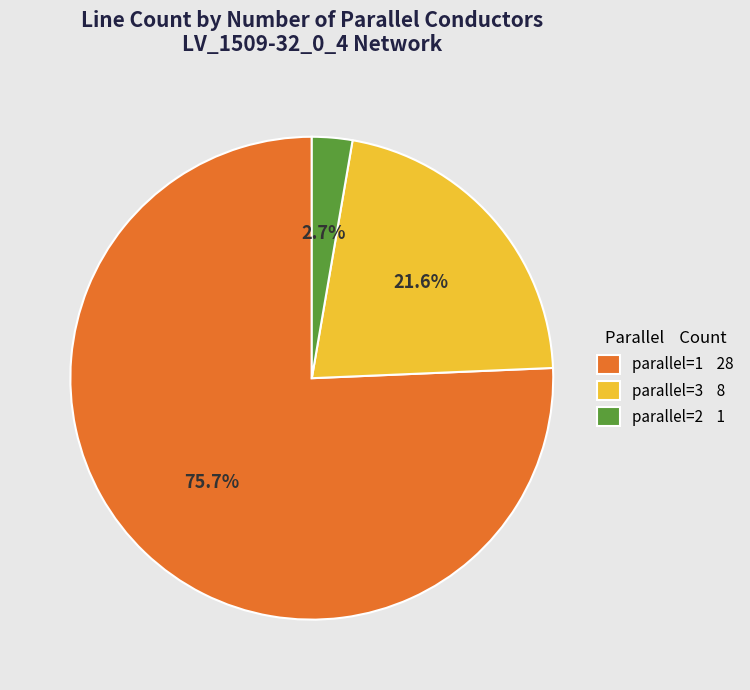

What is the ratio of the value at parallel=3 8 to the value at parallel=2 1?

8.0